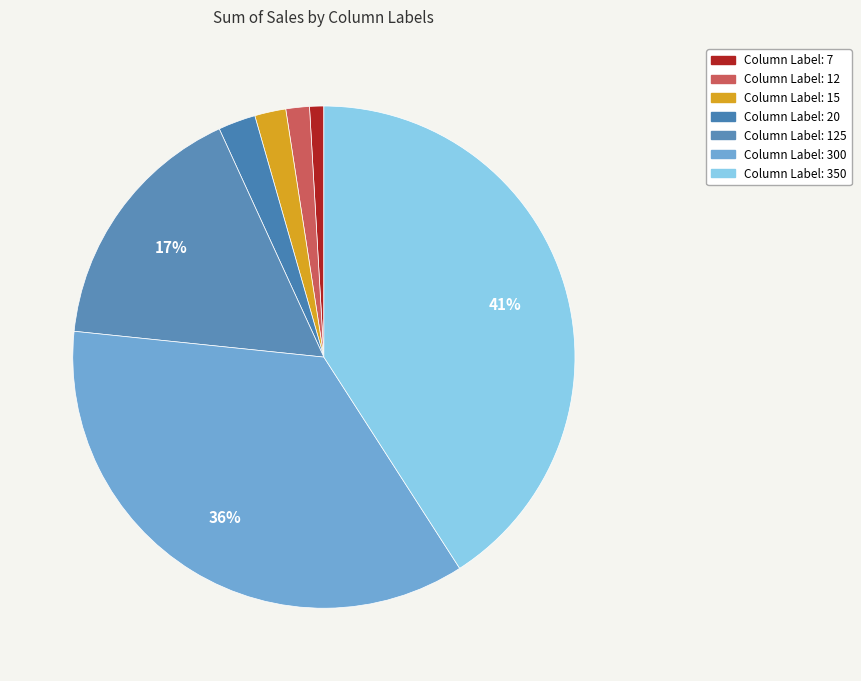

How many segments does this pie chart have?

7